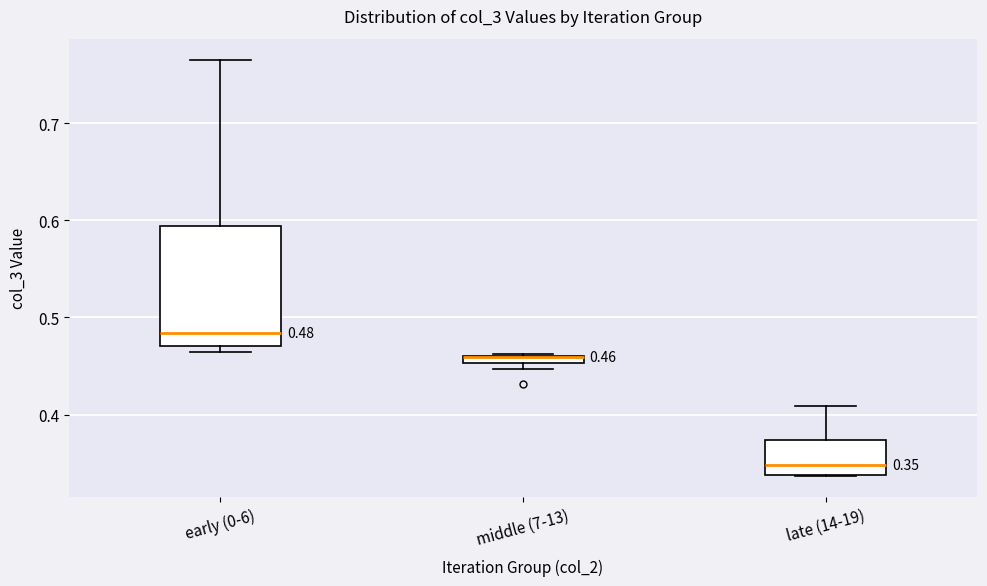

Which box is the tallest, from its lower edge to its upper edge?

early (0-6)